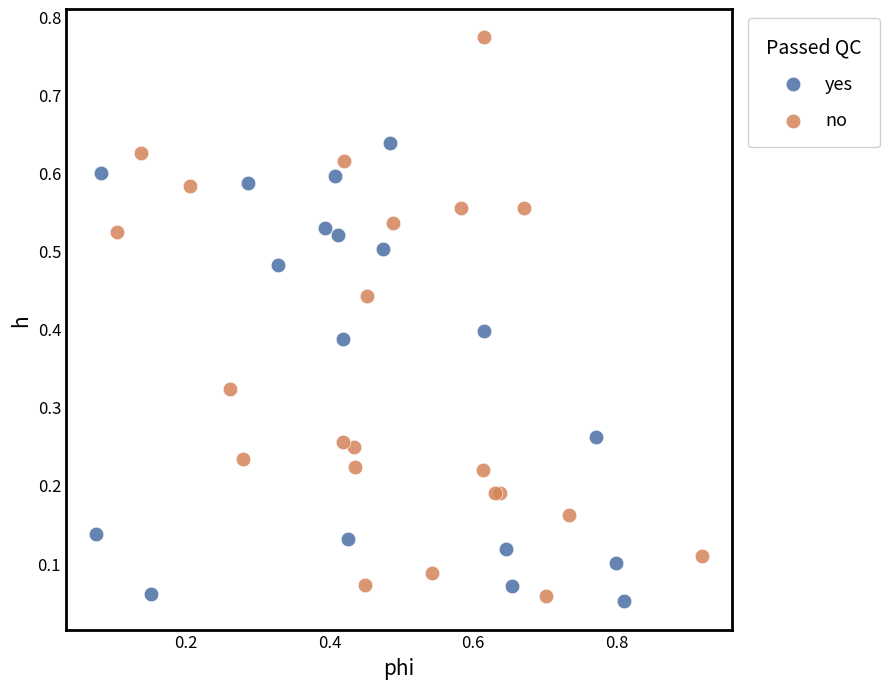

Which series has the widest spread of Y values?

no